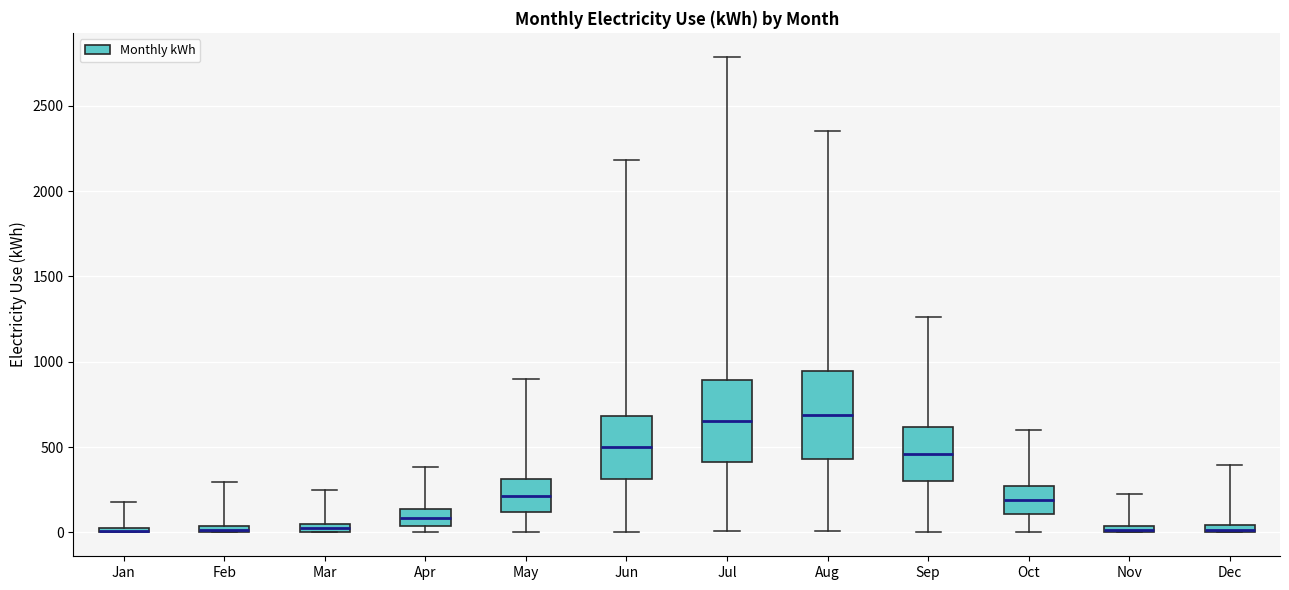

Where does the upper whisker of the box for Dec end on the y-axis? The values are not printed on the chart, so give them approximately, as read against the axis.

400